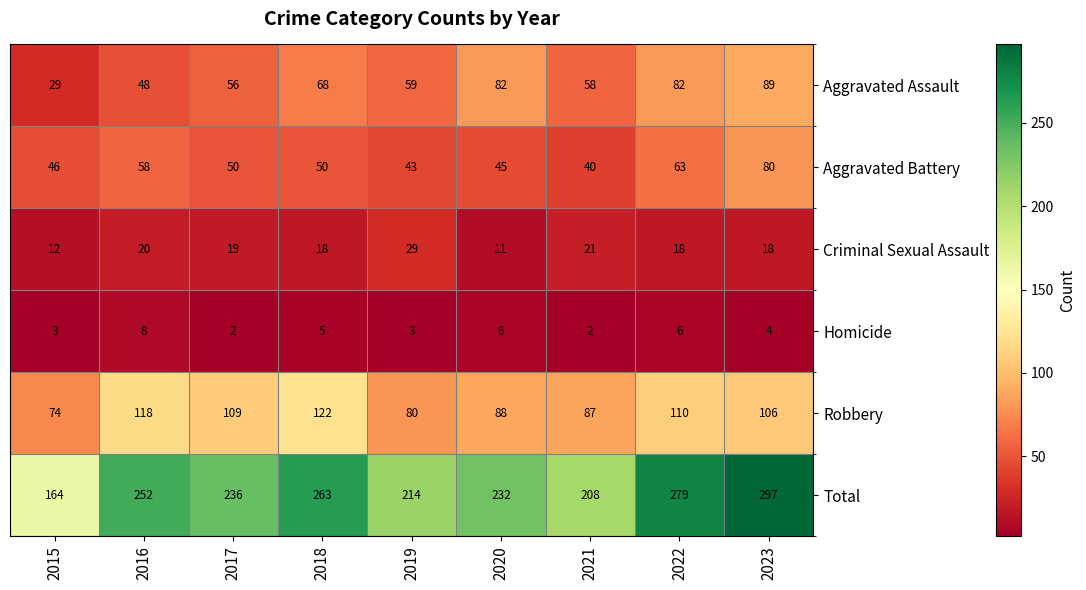

What is the difference between the second highest and second lowest values in the Total series?

71